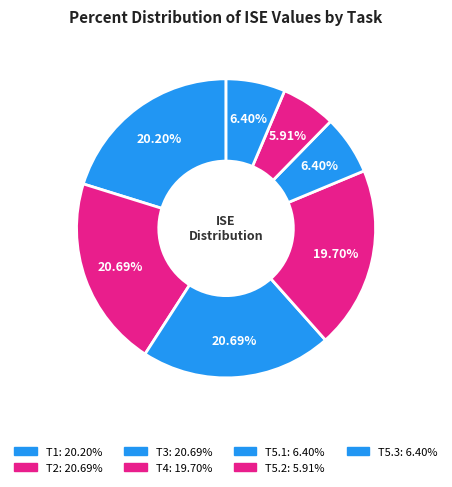

To the nearest percent, what percentage of the pie is T5.1?

6%